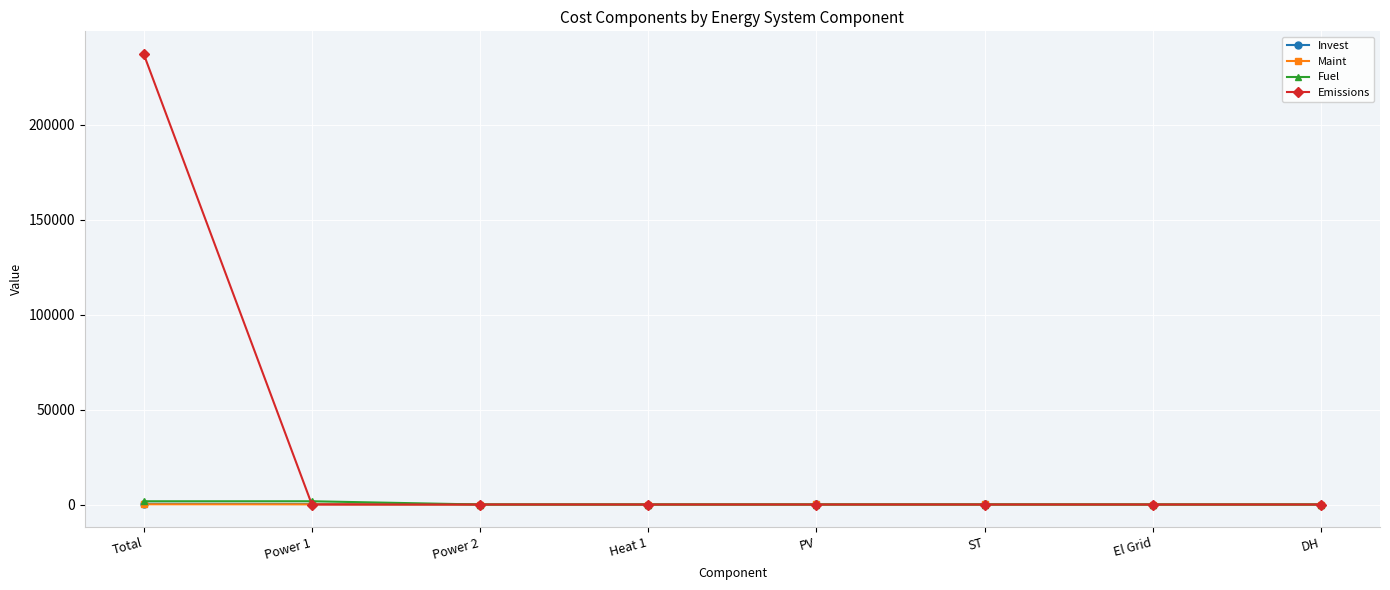

Which series has the largest total across all categories?

Emissions